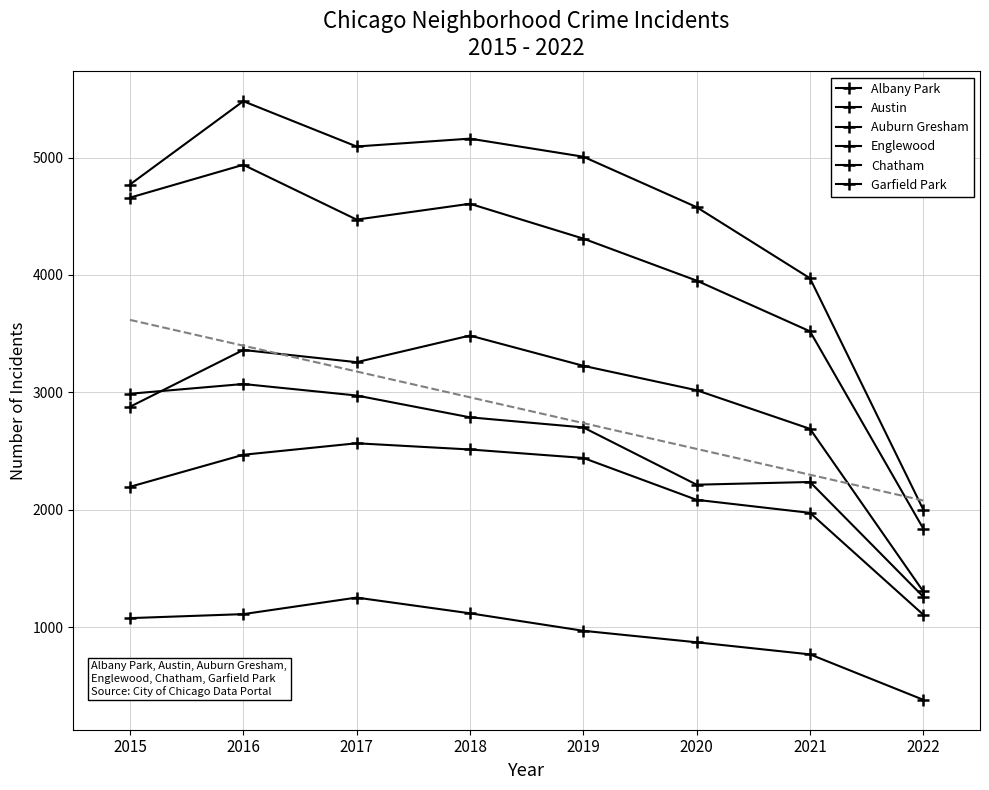

How many values in the Chatham series are below 2441?

4